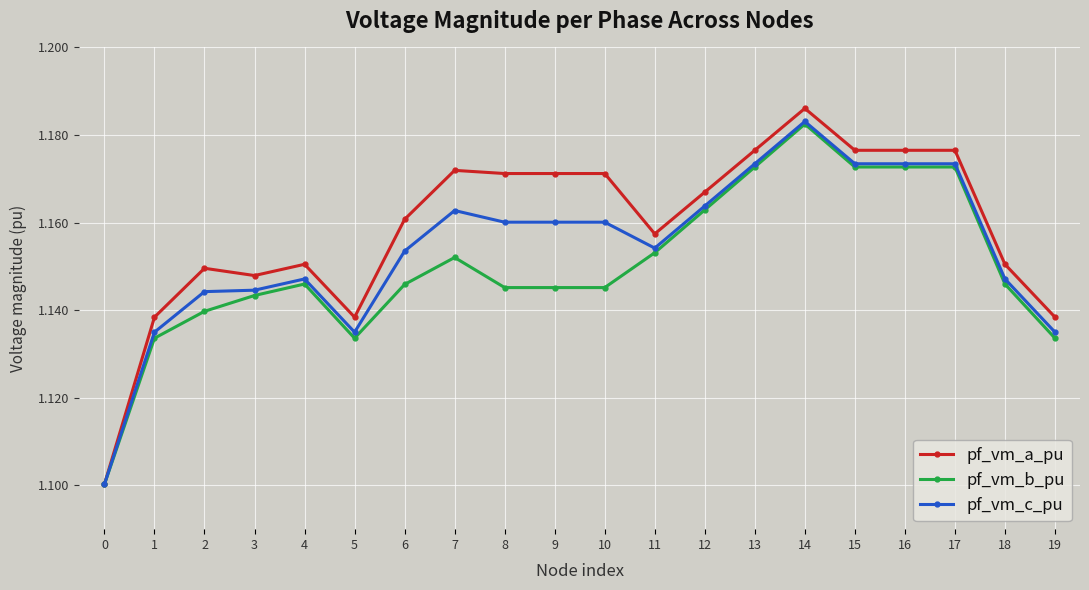

True or false: pf_vm_b_pu has more than 2 points higher than both neighbors.

True